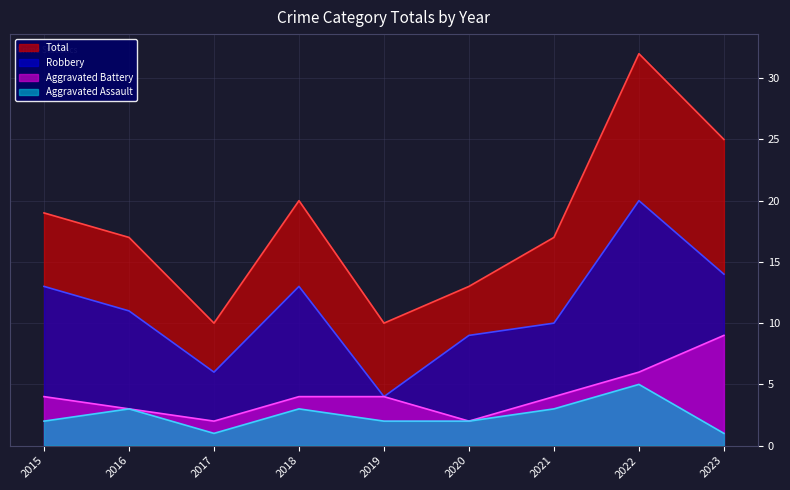

What is the value of the Aggravated Assault point at the 4th from the left?

3